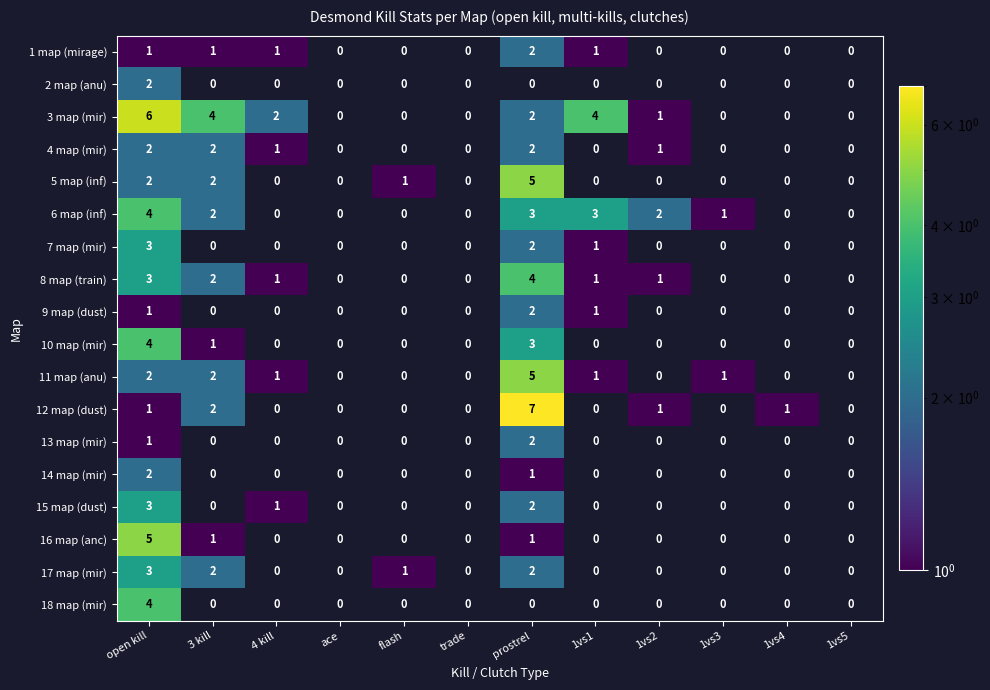

The value of 11 map (anu) at prostrel is 5. True or false?

True